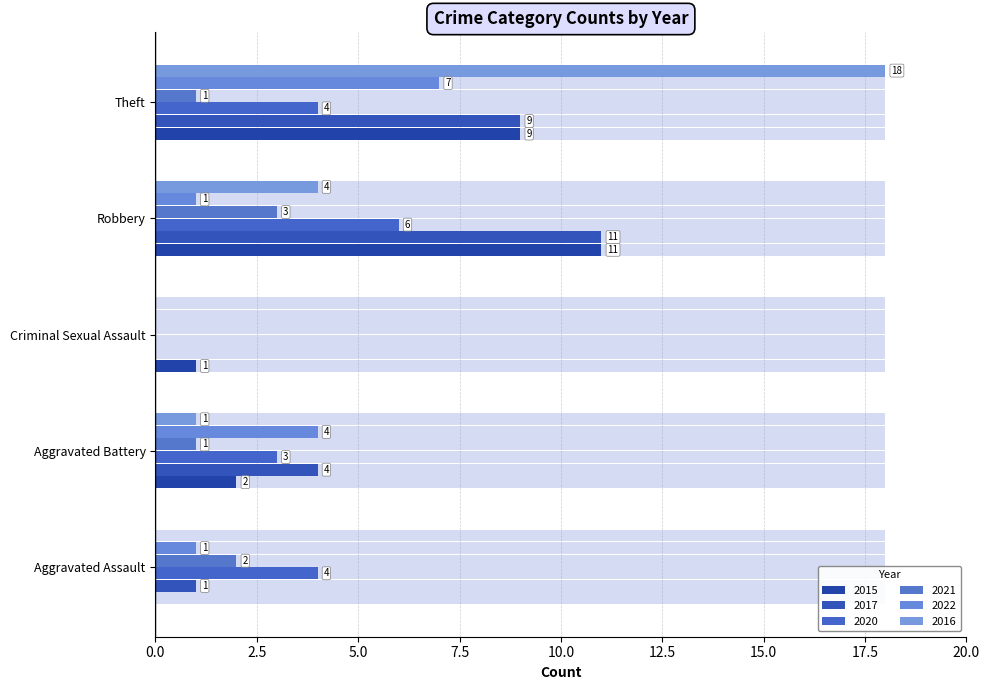

What is the difference between the second highest and minimum values in the 2022 series?

4